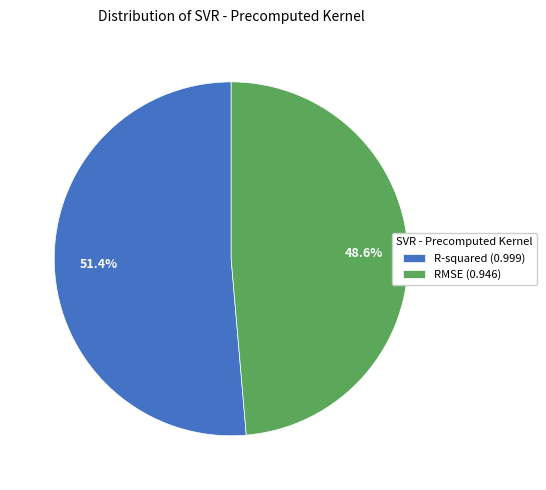

What percentage is the RMSE slice, to the nearest percent?

49%